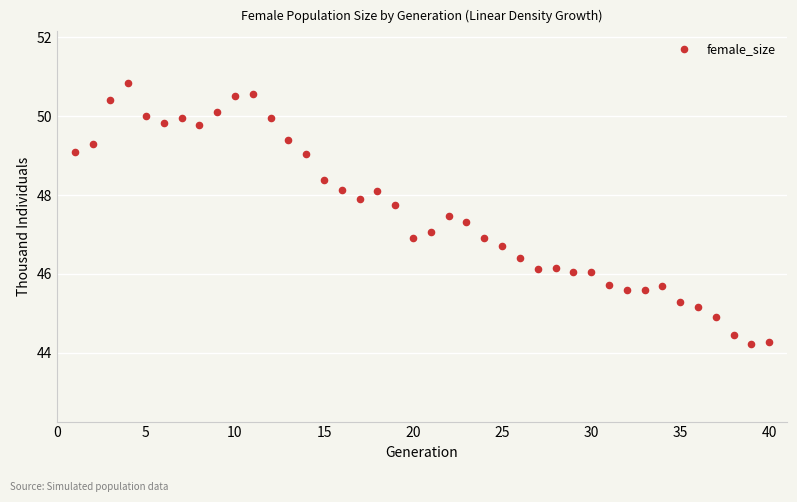

What is the range of Y values (max minus min)?

6.6